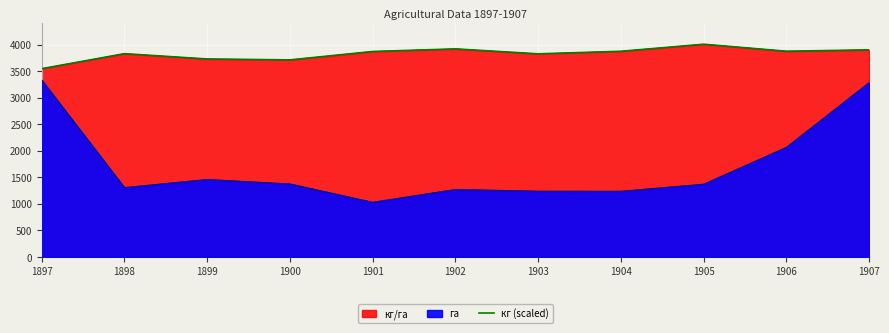

What is the sum of all values?

42099